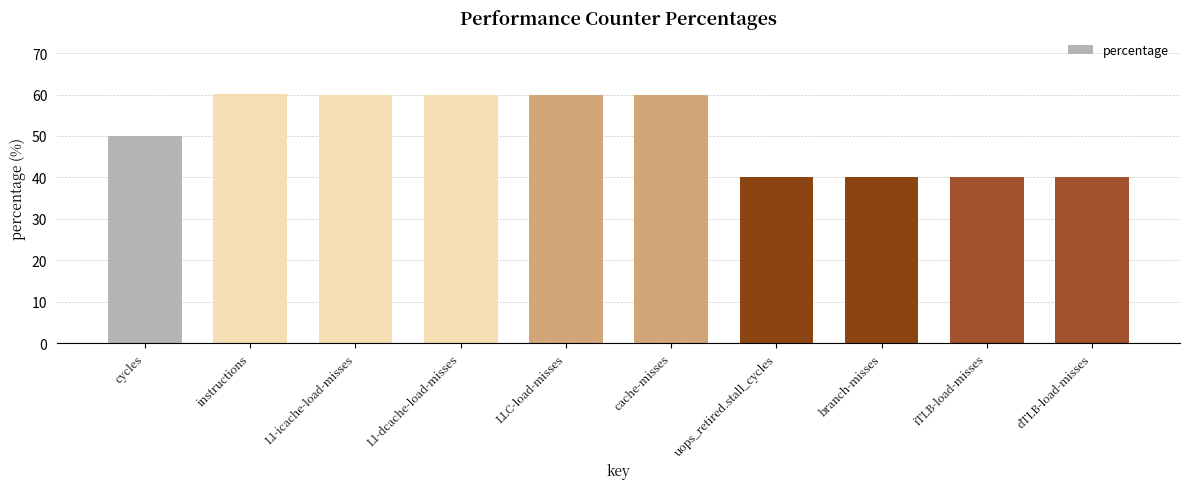

Read the value at dTLB-load-misses.

40.0